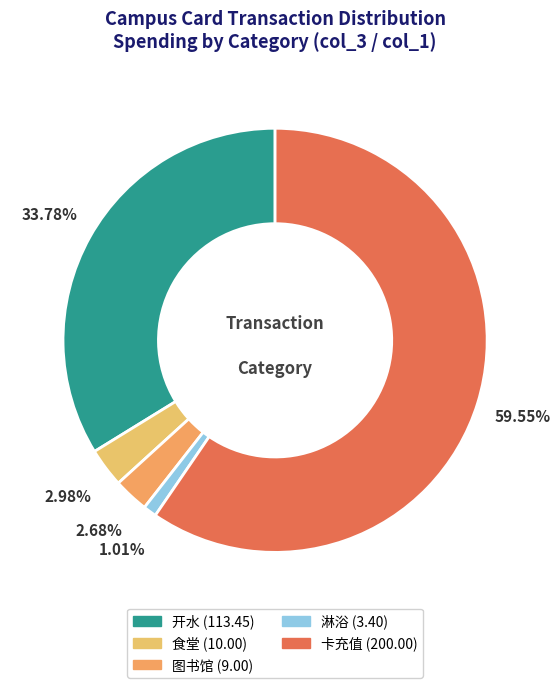

Approximately how many times larger is the value at 开水 compared to 卡充值?

0.6